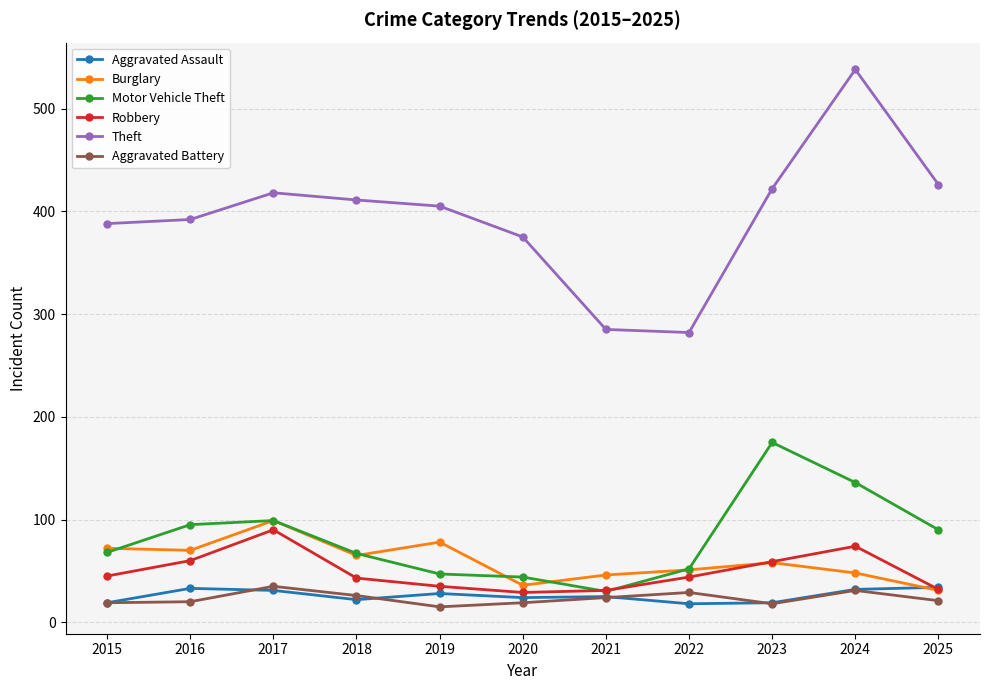

How many lines are shown in the chart?

6